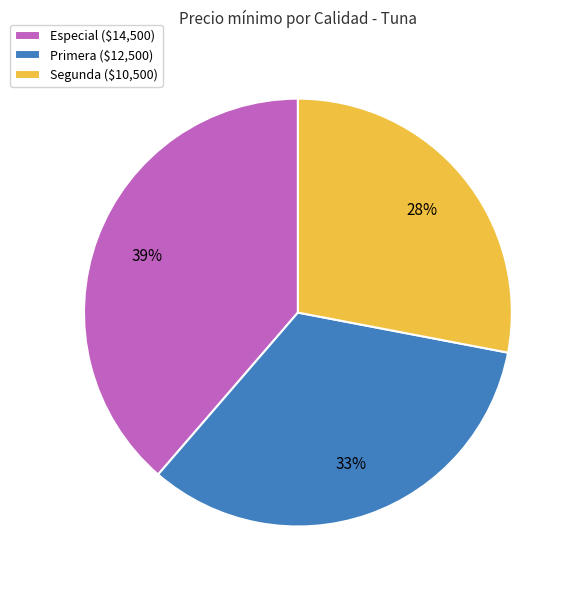

To the nearest percent, what is the combined percentage of Primera and Especial?

72%